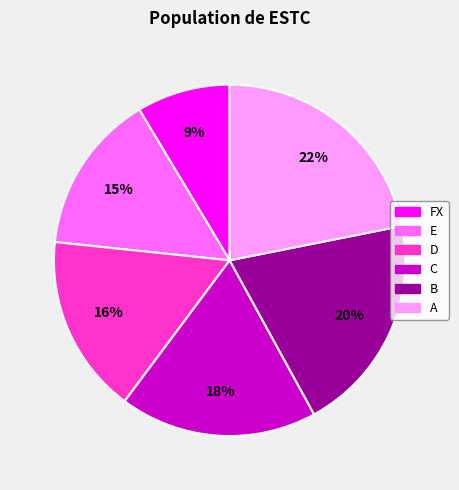

How many slices are in this pie chart?

6